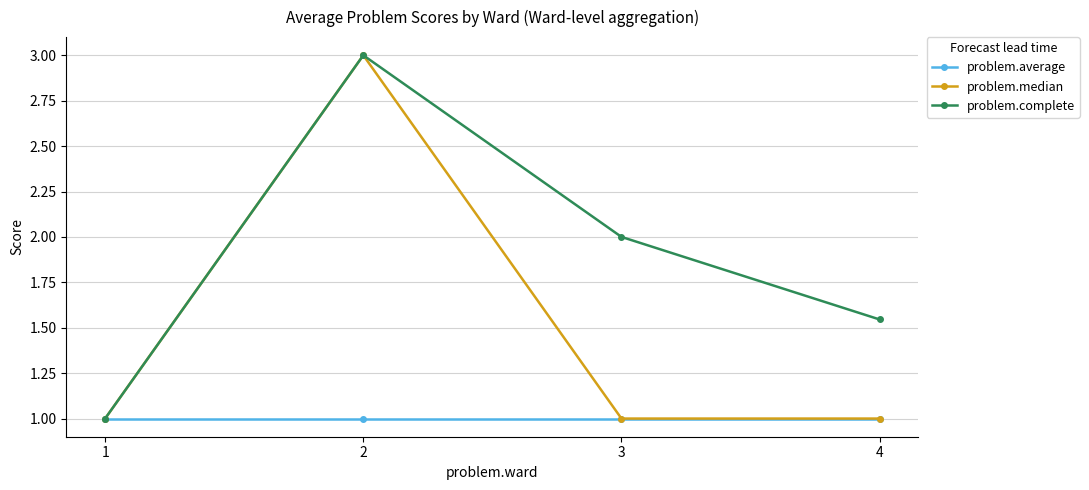

What is the spread (max minus min) of values at 4?

0.5